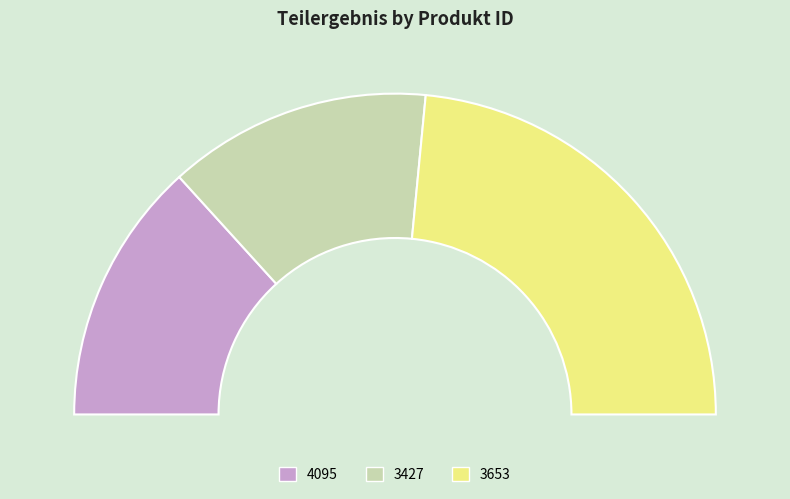

Which category has the smallest portion of the pie?

4095